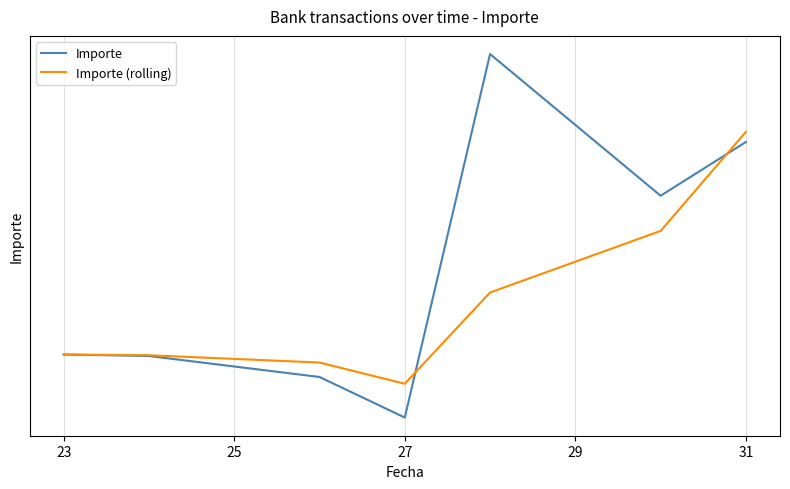

Does the chart have visible grid lines?

Yes